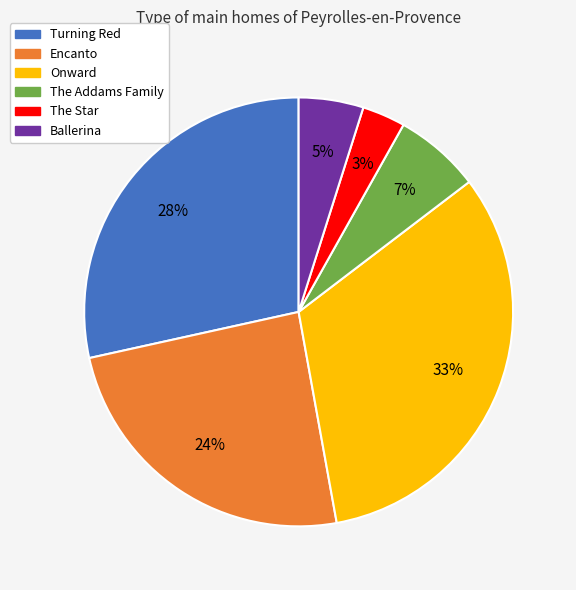

Count the number of slices in the pie.

6